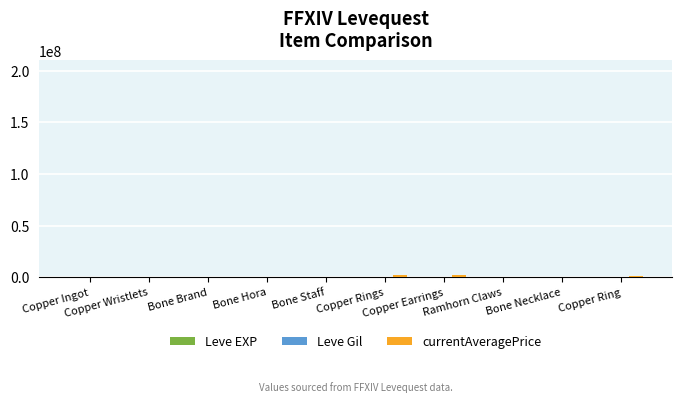

How many groups of bars are there?

10